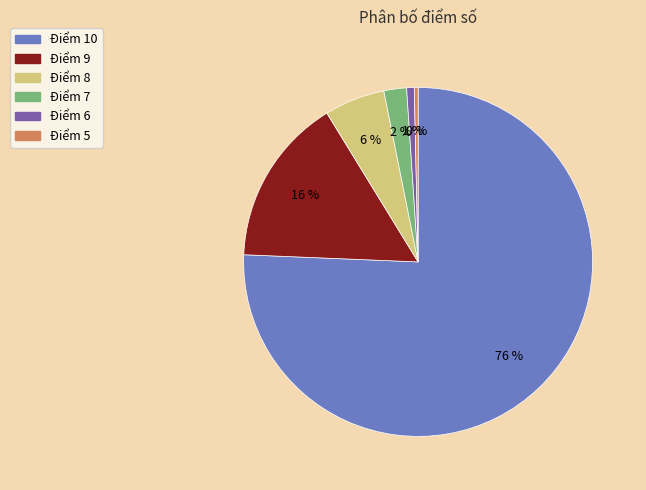

Between Điểm 5 and Điểm 7, which is larger?

Điểm 7